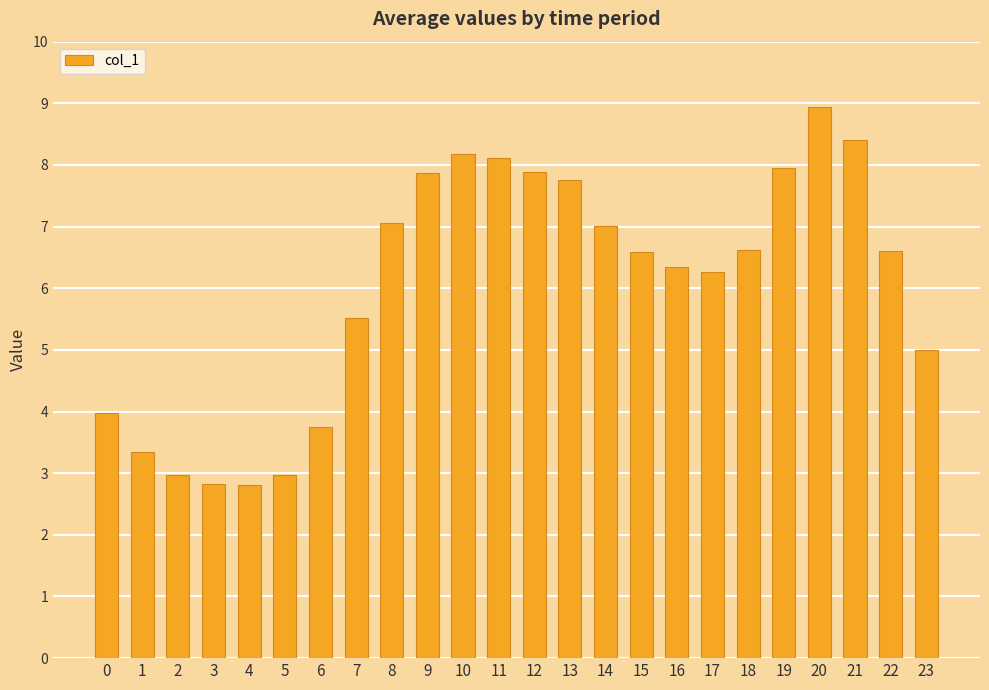

Are the bars grouped side by side (vs. stacked)?

No